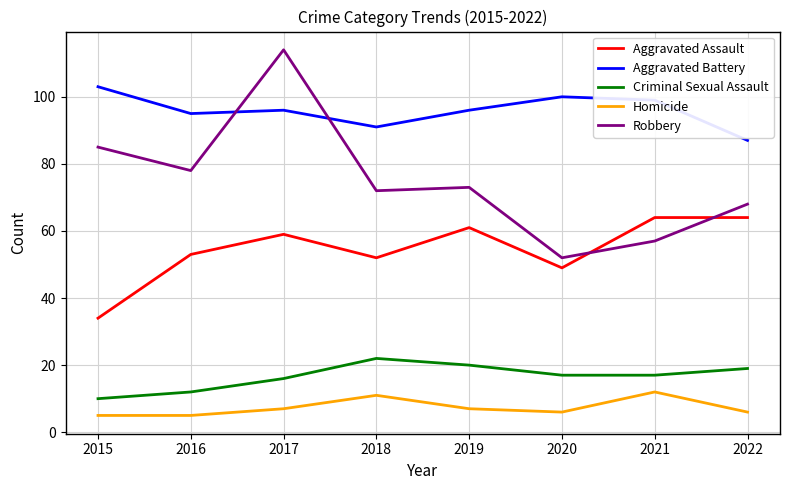

What is the spread (max minus min) of values at 2015?

98